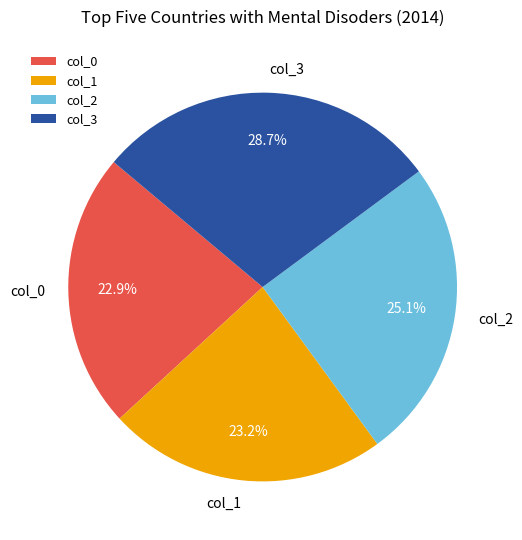

Combined, do col_1 and col_2 account for over 50%?

No